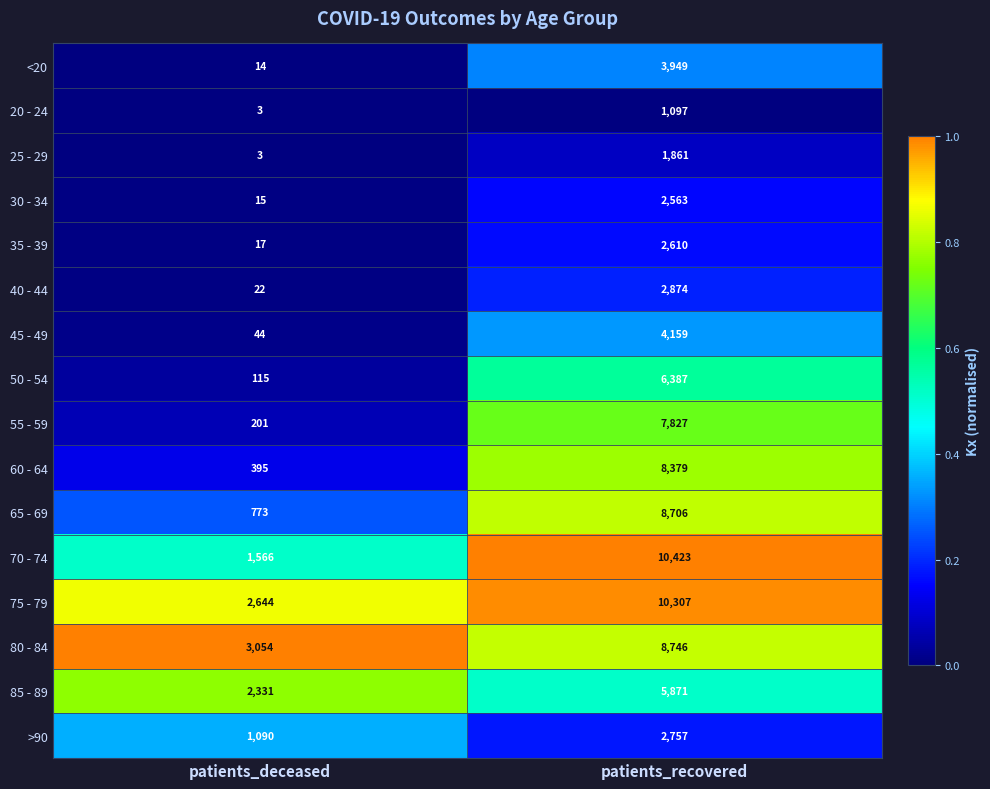

What is the average value of the 30 - 34 series?

1289